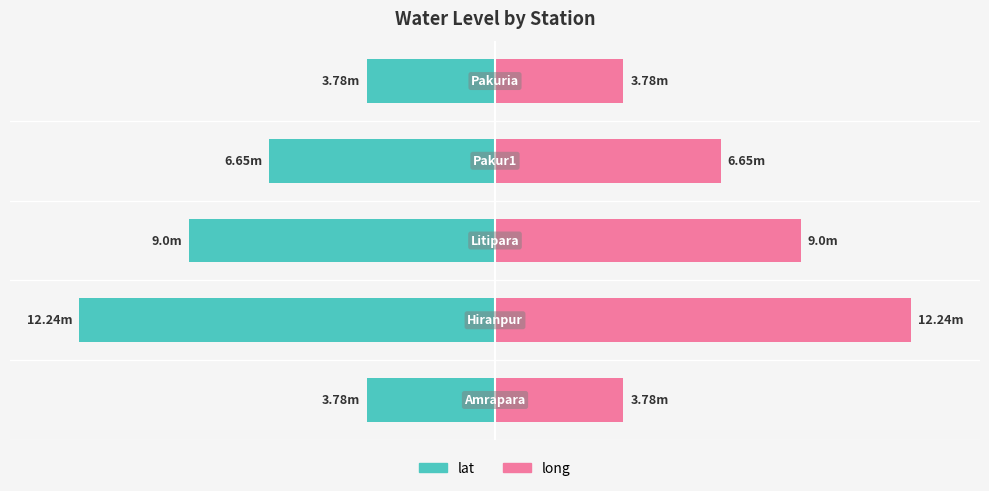

Is it true that long equals 1.8 at −5?

False